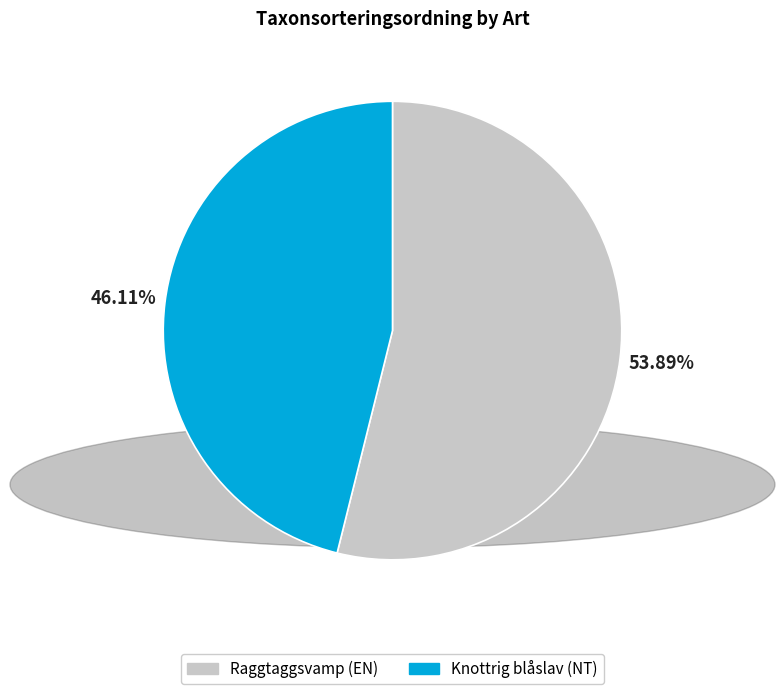

Which slice is the largest?

Raggtaggsvamp (EN)